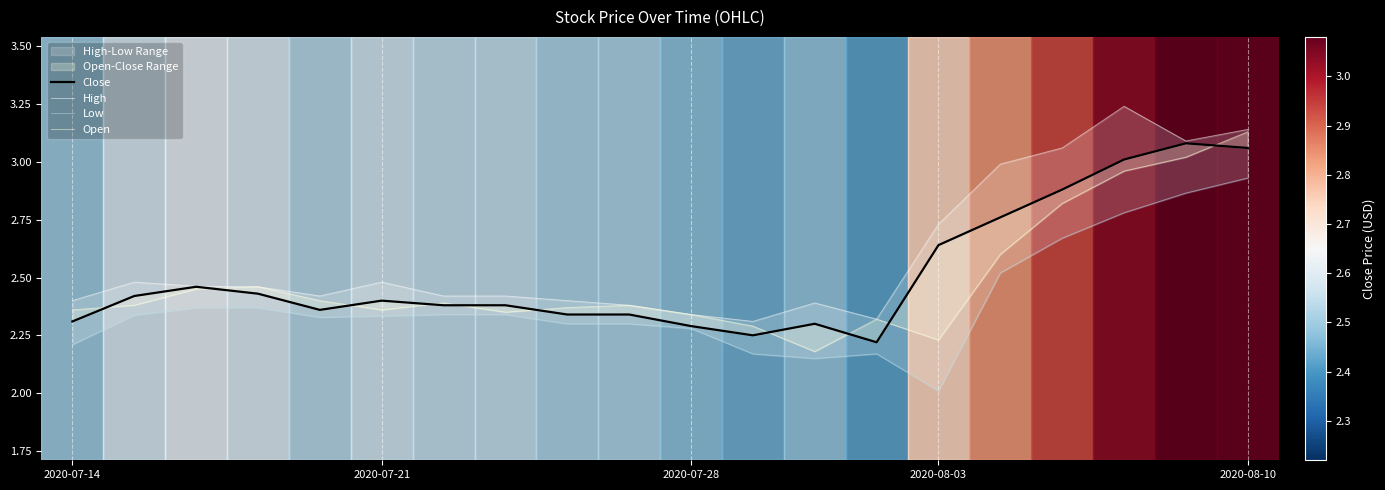

What is the smallest value displayed?

2.0